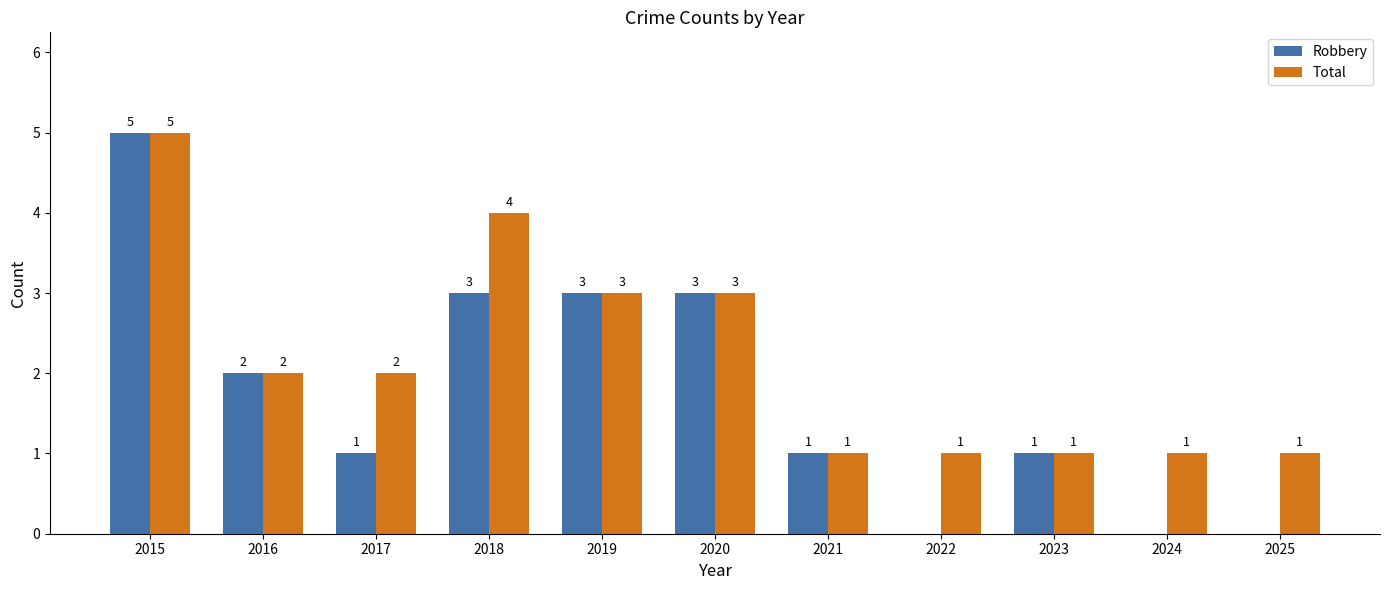

What is the sum of the Total values at 2022 and 2015?

6